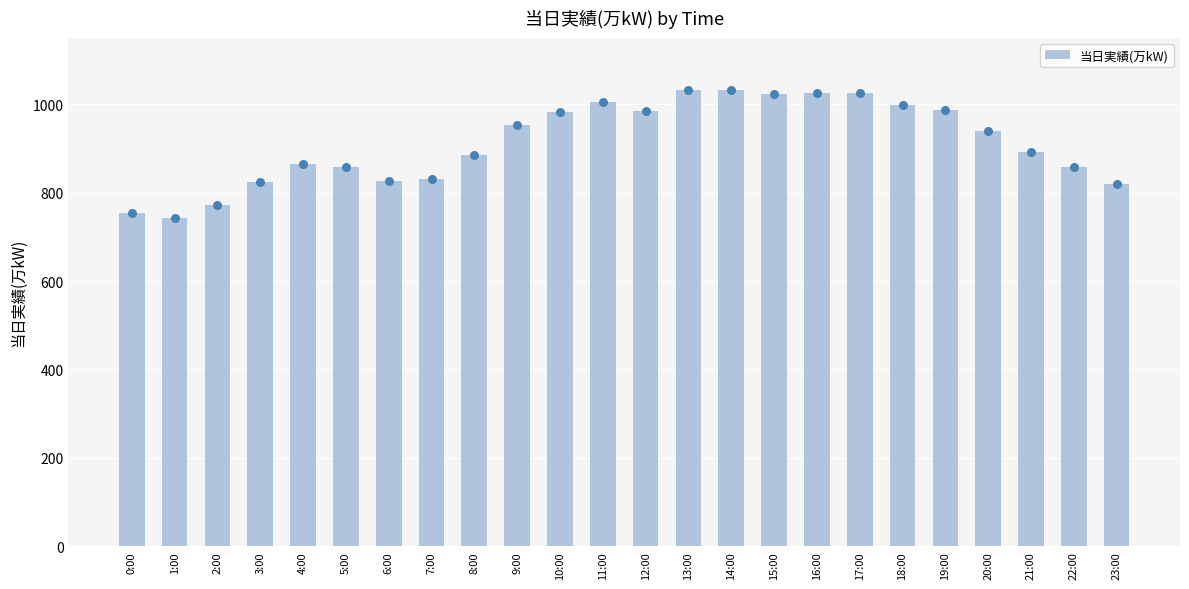

Approximately how many times larger is the value at 18:00 compared to 8:00?

1.1